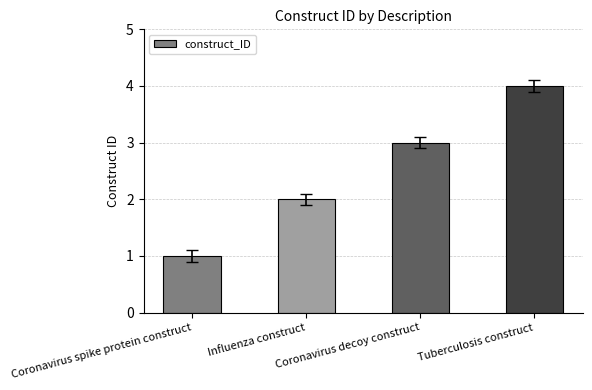

At which label is the value closest to 2?

Influenza construct